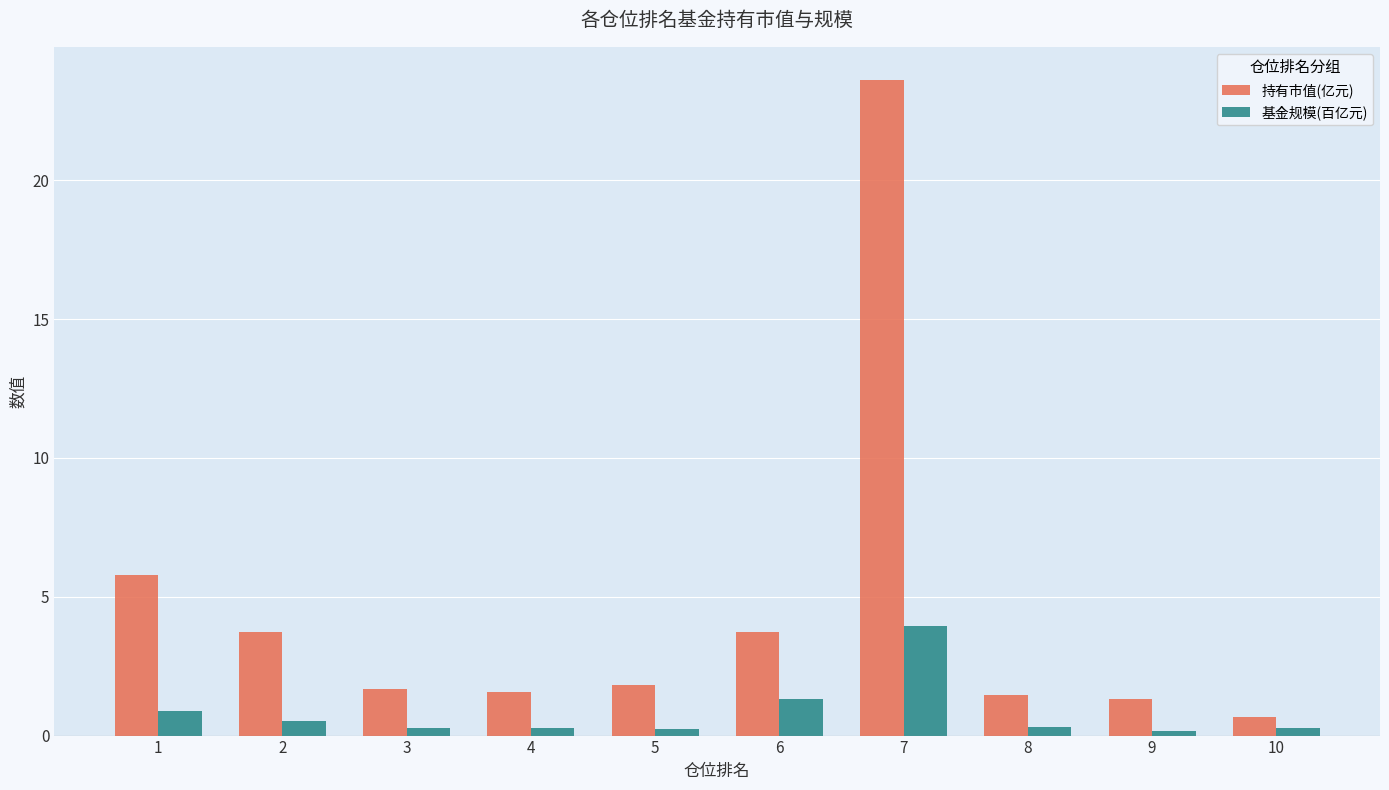

Which series has the largest total across all categories?

持有市值(亿元)